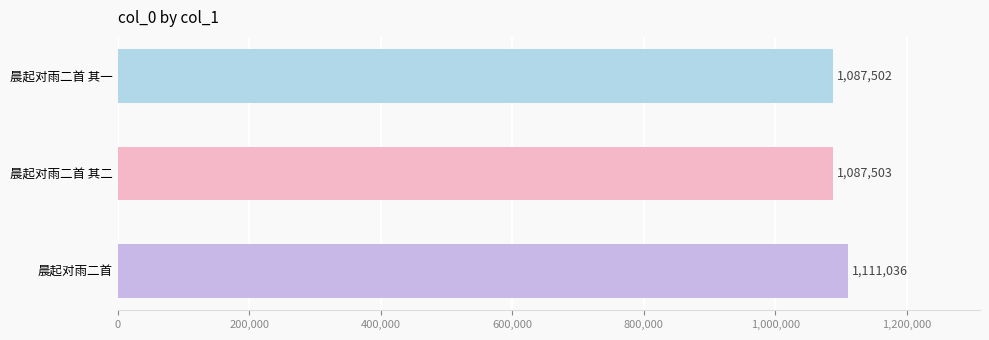

Which has a higher value, 晨起对雨二首 or 晨起对雨二首 其二?

晨起对雨二首